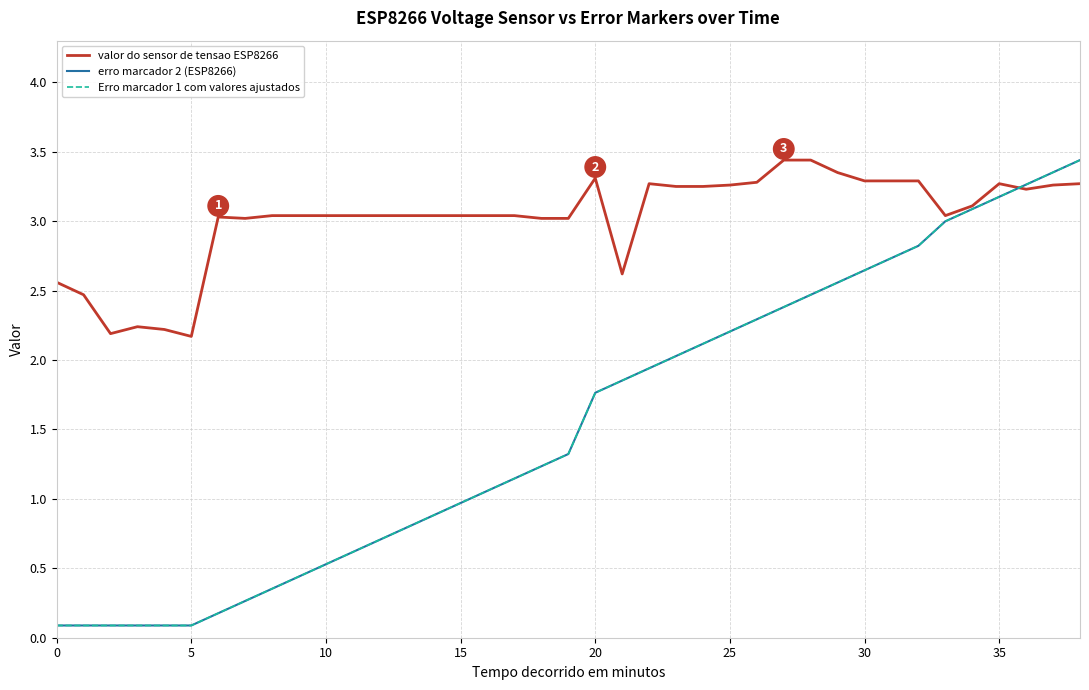

True or false: erro marcador 2 (ESP8266) has more than 0 interior local peaks.

False